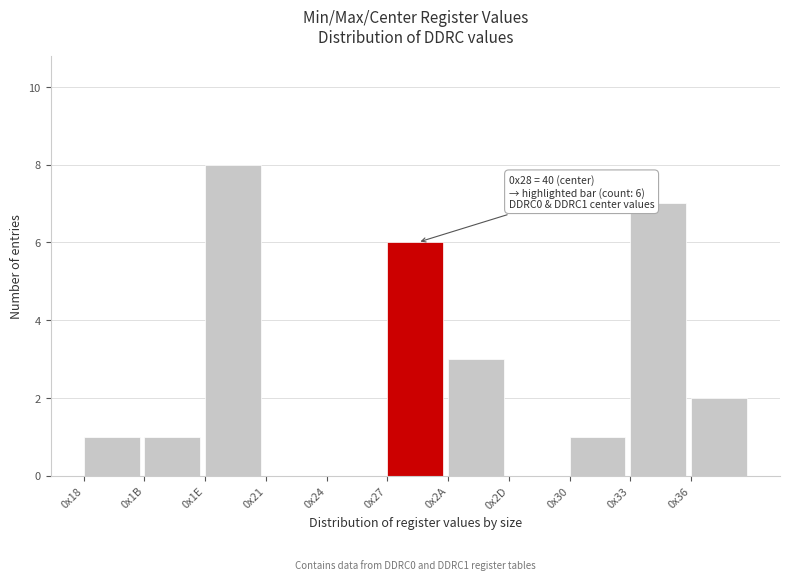

Reading left to right, transcribe all the data shown in this chart.

0x18=1	0x1B=1	0x1E=8	0x21=0	0x24=0	0x27=6	0x2A=3	0x2D=0	0x30=1	0x33=7	0x36=2